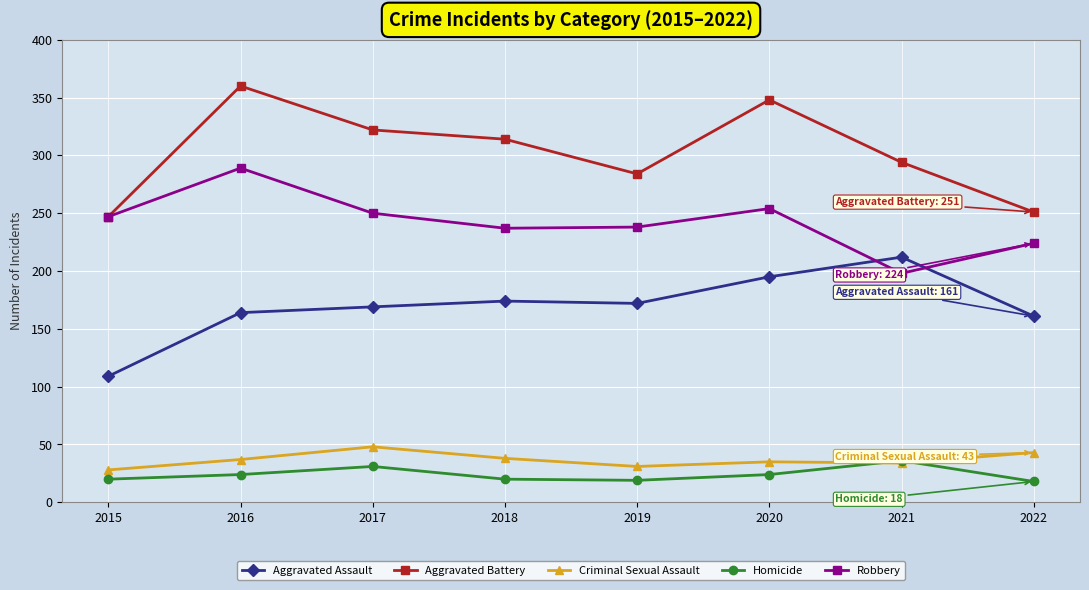

At how many categories does at least one series exceed 62?

8